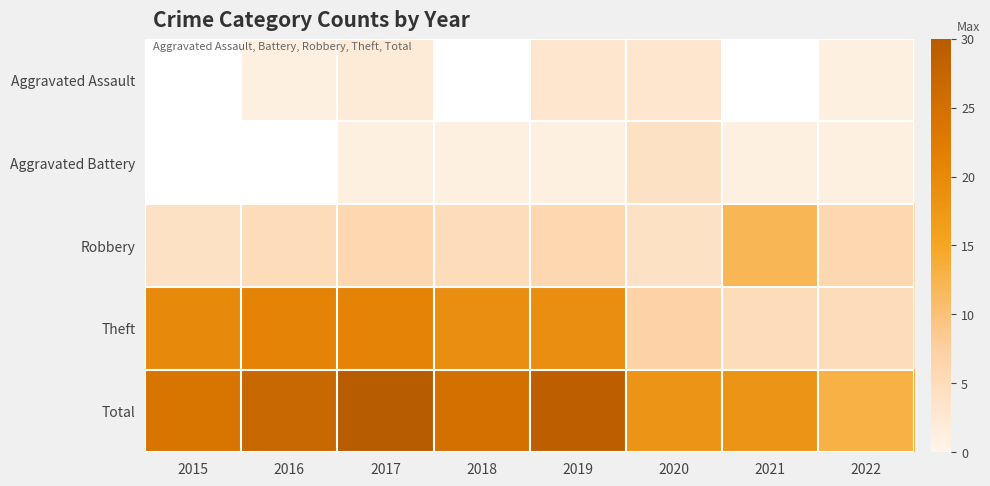

Which series has the largest total across all categories?

Total